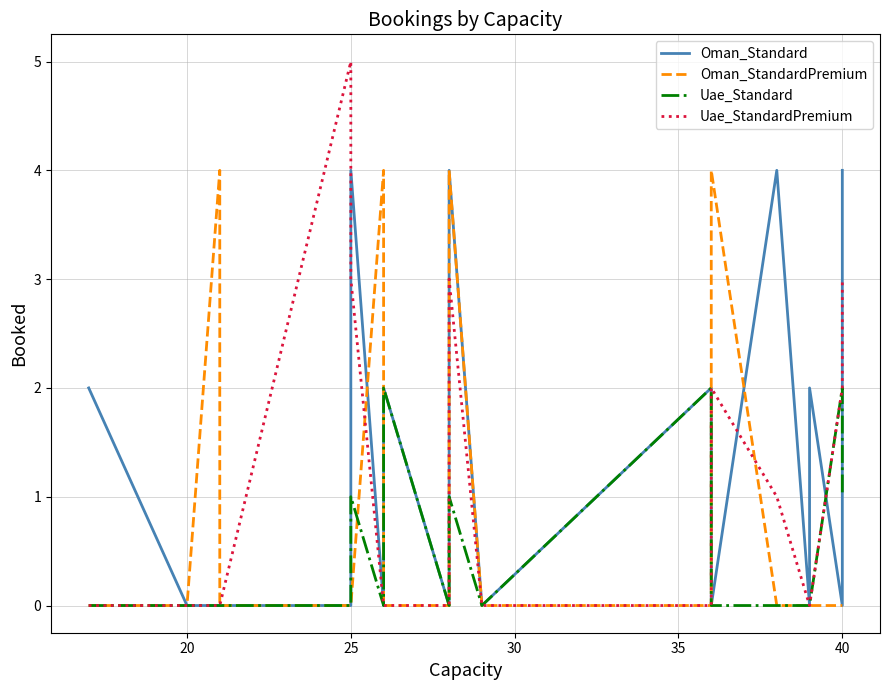

How many series are shown in this chart?

4